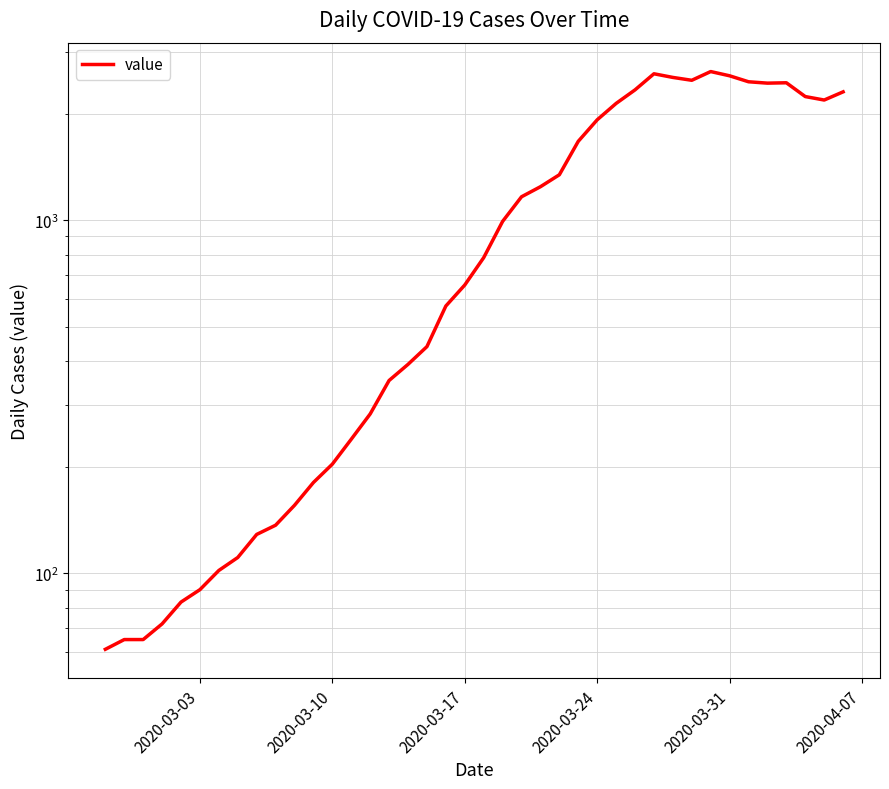

Does the chart have visible grid lines?

Yes